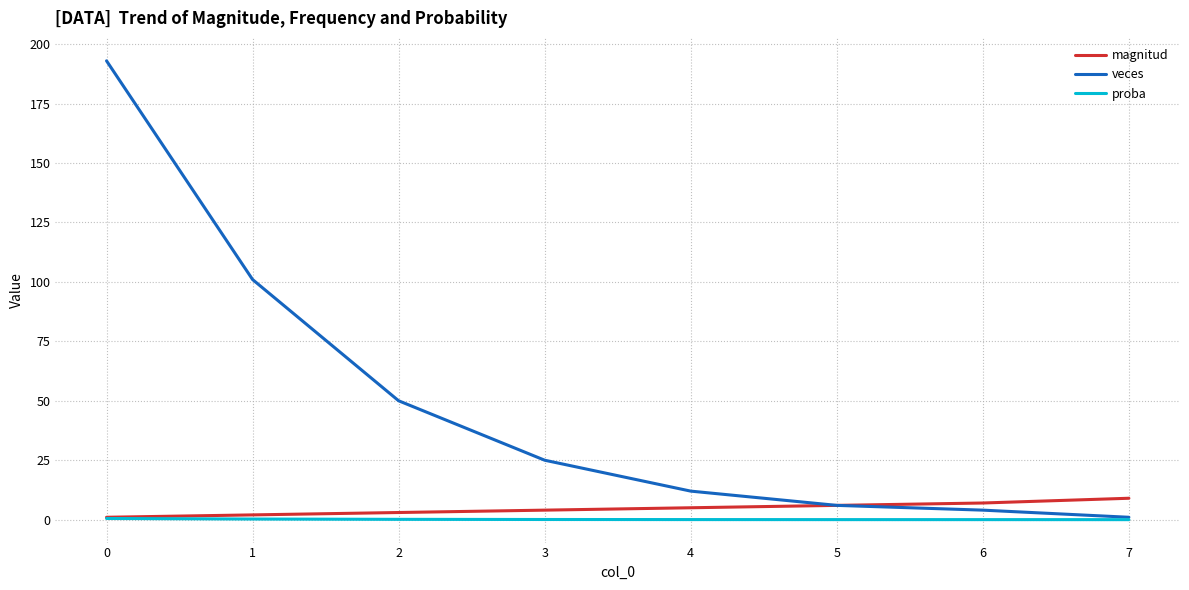

Is the value of magnitud at 7 greater than the value of veces at 6?

Yes